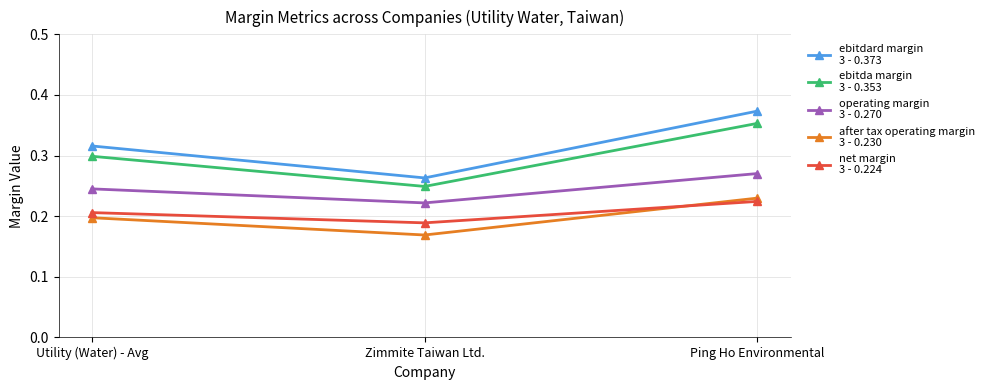

What is the label of the 1st point from the left?

Utility (Water) - Avg